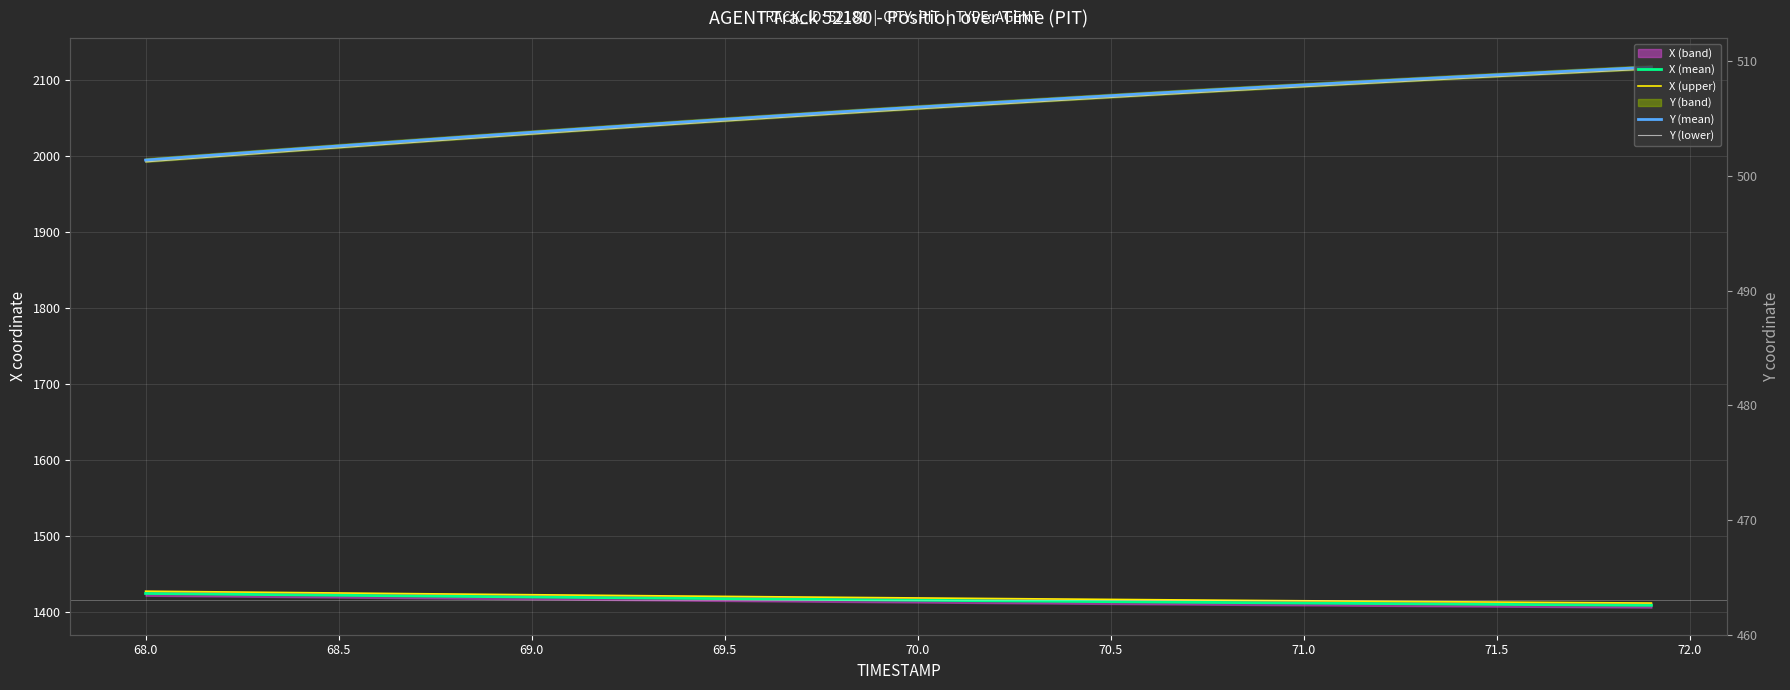

Reading left to right, what are all the values shown in this chart?

X (mean): 1424.4	1423.9	1423.5	1423.0	1422.5	1422.0	1421.6	1421.1	1420.6	1420.2	1419.7	1419.3	1418.8	1418.4	1418.0	1417.5	1417.1	1416.7	1416.3	1415.9	1415.5	1415.1	1414.7	1414.3	1414.0	1413.6	1413.2	1412.8	1412.5	1412.1	1411.8	1411.4	1411.1	1410.8	1410.4	1410.1	1409.8	1409.4	1409.1	1408.8
X (upper): 1427.4	1426.9	1426.5	1426.0	1425.5	1425.0	1424.6	1424.1	1423.6	1423.2	1422.7	1422.3	1421.8	1421.4	1421.0	1420.5	1420.1	1419.7	1419.3	1418.9	1418.5	1418.1	1417.7	1417.3	1417.0	1416.6	1416.2	1415.8	1415.5	1415.1	1414.8	1414.4	1414.1	1413.8	1413.4	1413.1	1412.8	1412.4	1412.1	1411.8
Y (mean): 1994.5	1998.3	2002.0	2005.7	2009.4	2013.1	2016.7	2020.4	2024.0	2027.5	2031.0	2034.5	2038.0	2041.5	2044.9	2048.2	2051.5	2054.8	2058.0	2061.1	2064.2	2067.3	2070.3	2073.3	2076.3	2079.2	2082.1	2085.0	2087.9	2090.7	2093.4	2096.1	2098.8	2101.4	2104.1	2106.7	2109.2	2111.8	2114.3	2116.8
Y (lower): 1992.0	1995.8	1999.5	2003.2	2006.9	2010.6	2014.2	2017.9	2021.5	2025.0	2028.5	2032.0	2035.5	2039.0	2042.4	2045.7	2049.0	2052.3	2055.5	2058.6	2061.7	2064.8	2067.8	2070.8	2073.8	2076.7	2079.6	2082.5	2085.4	2088.2	2090.9	2093.6	2096.3	2098.9	2101.6	2104.2	2106.7	2109.3	2111.8	2114.3